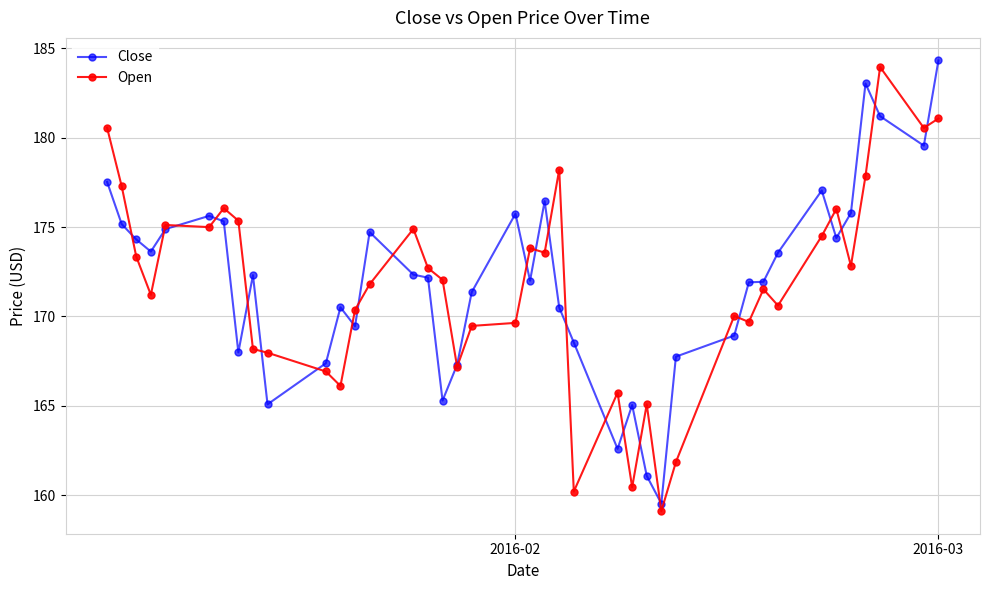

What is the value of the Open point at the 25th from the left?

165.7